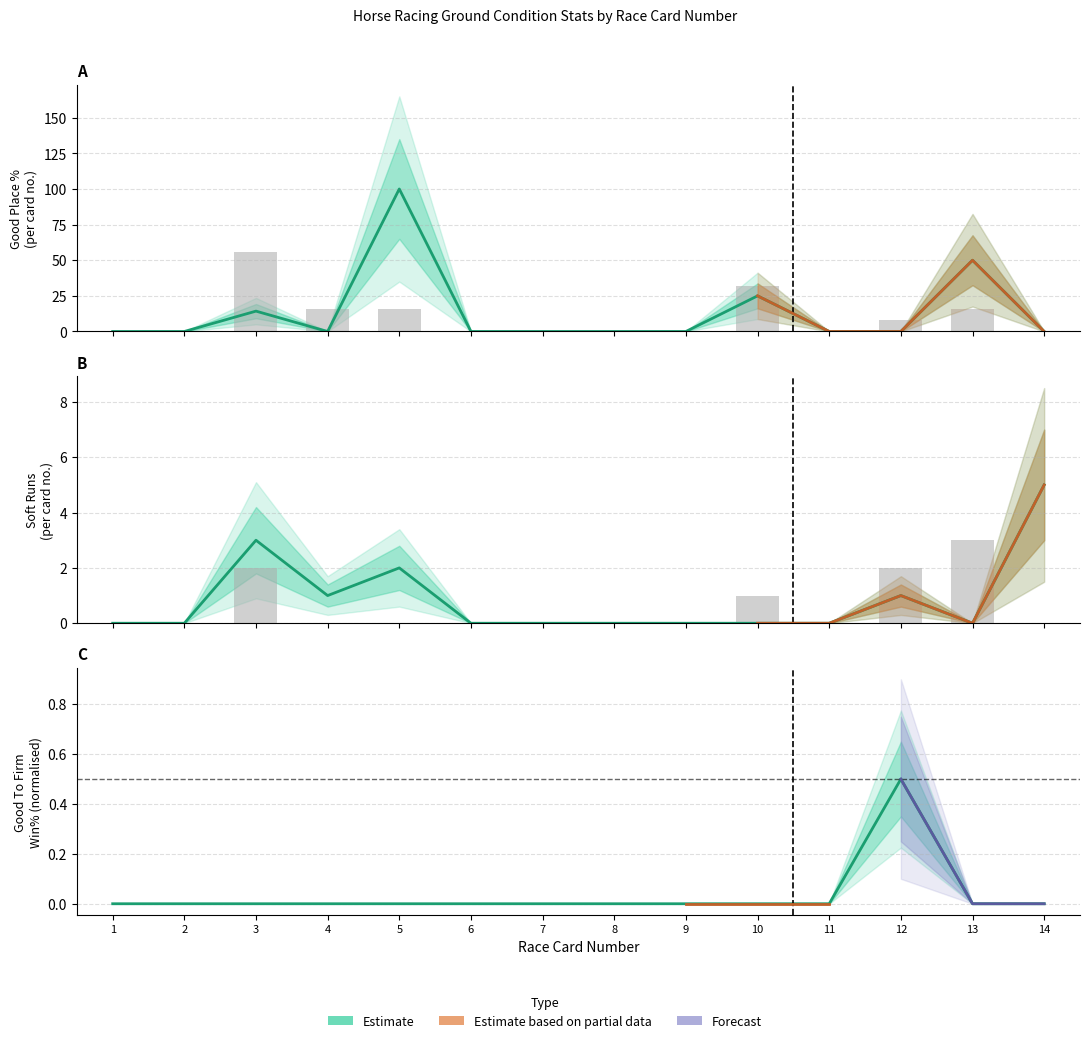

Where is Soft Runs nearest to the value 2?

5